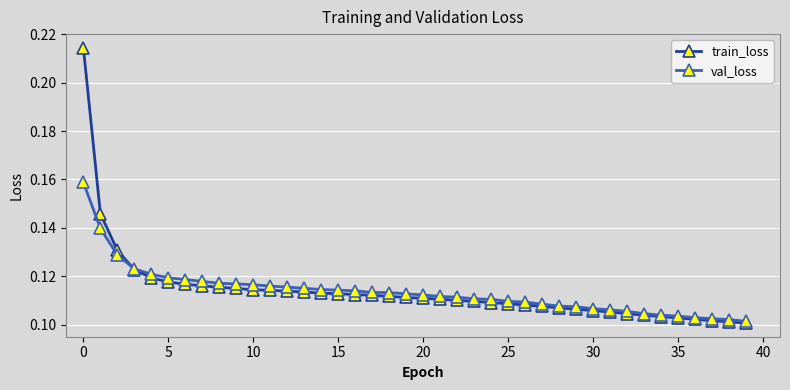

How many train_loss values are between 0 and 1?

40